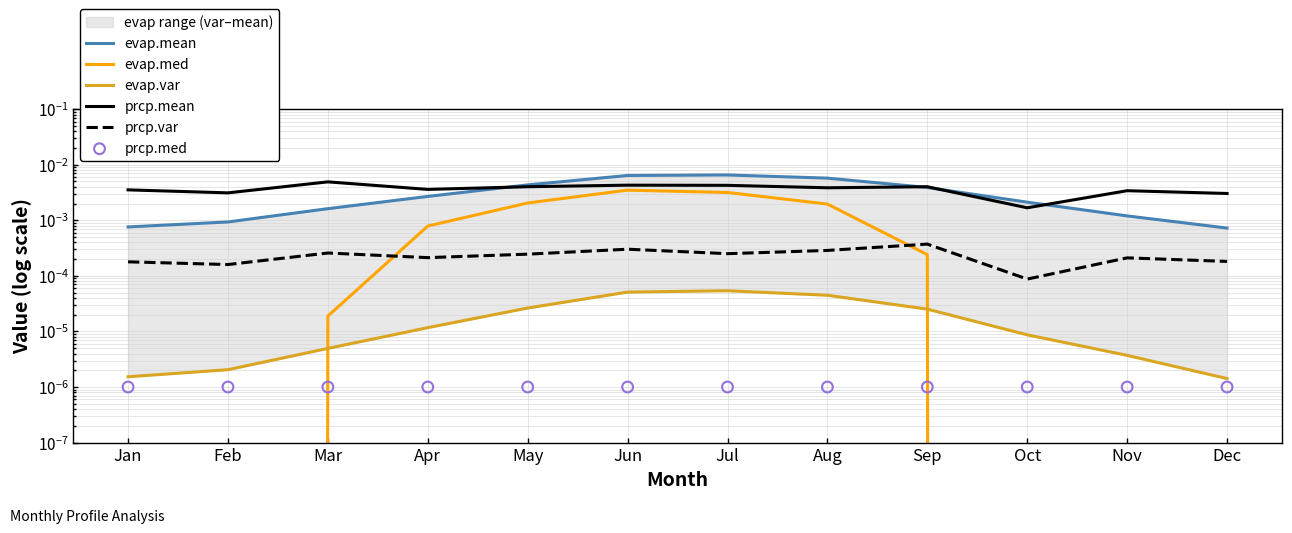

Which series contains the highest Y value?

evap.mean